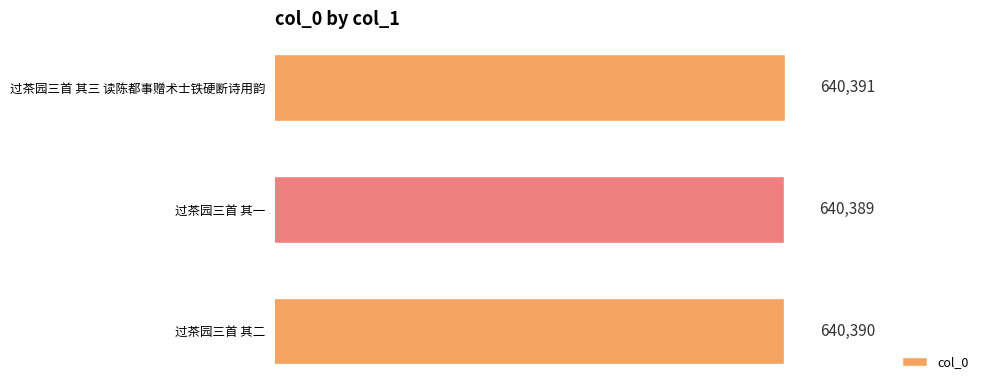

How many categories are shown in the chart?

3